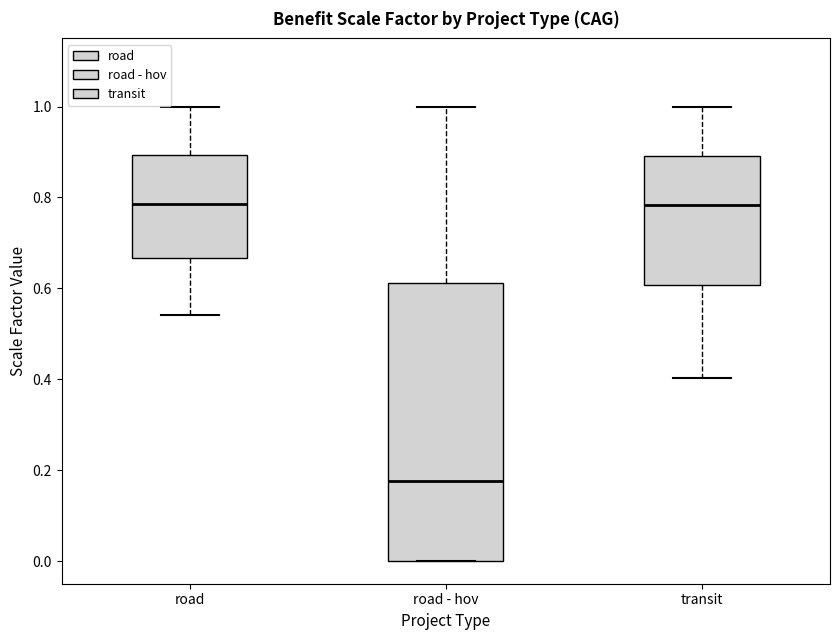

Where does the upper whisker of the box for transit end on the y-axis? The values are not printed on the chart, so give them approximately, as read against the axis.

1.00